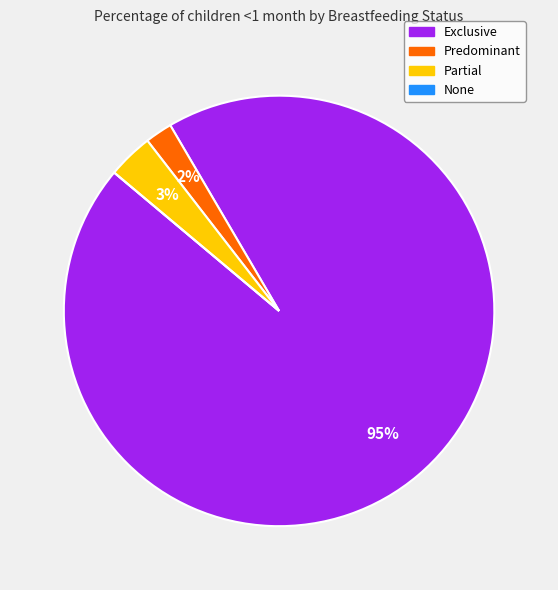

Which slice is the largest?

Exclusive